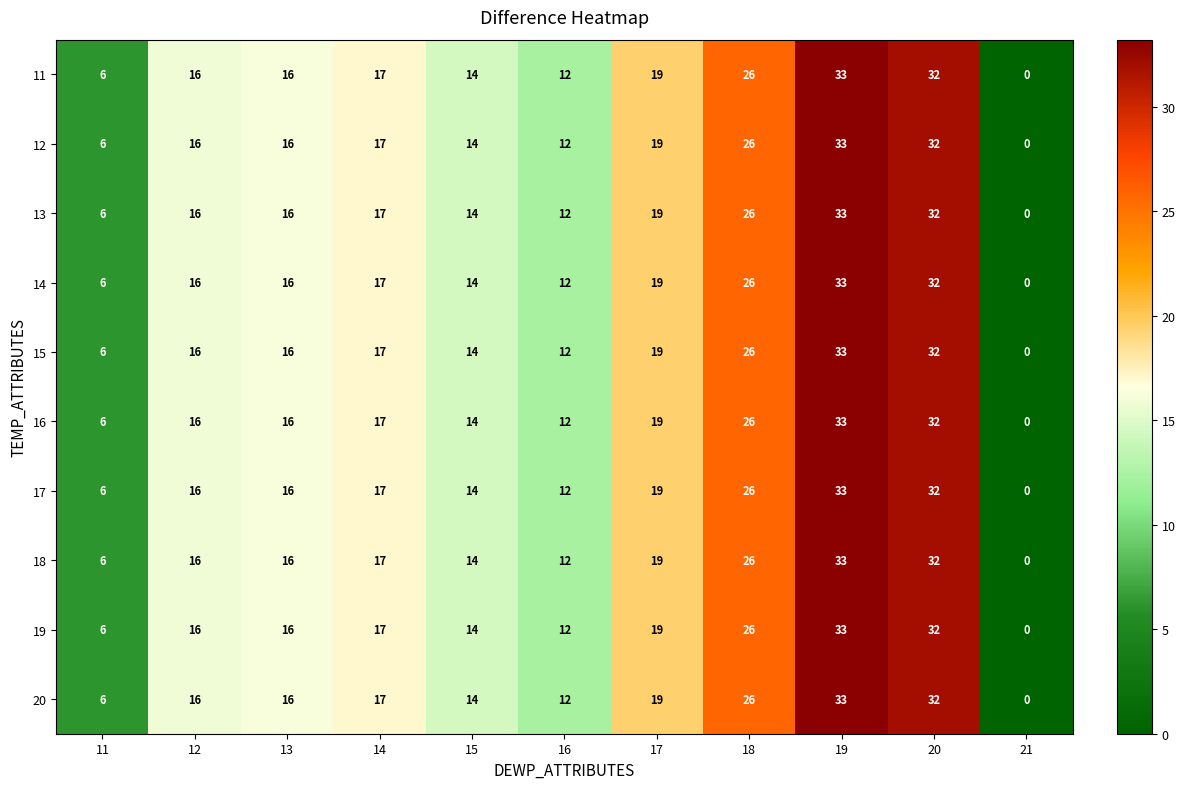

Is it true that 11 equals 47 at 19?

False